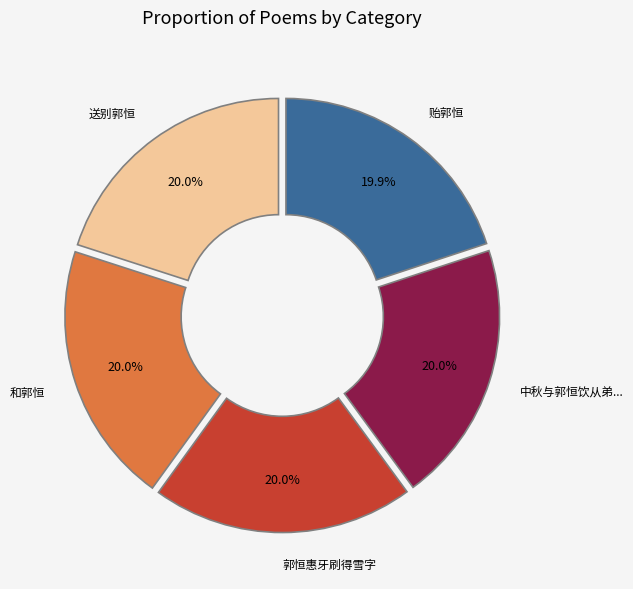

Does any single category account for the majority?

No